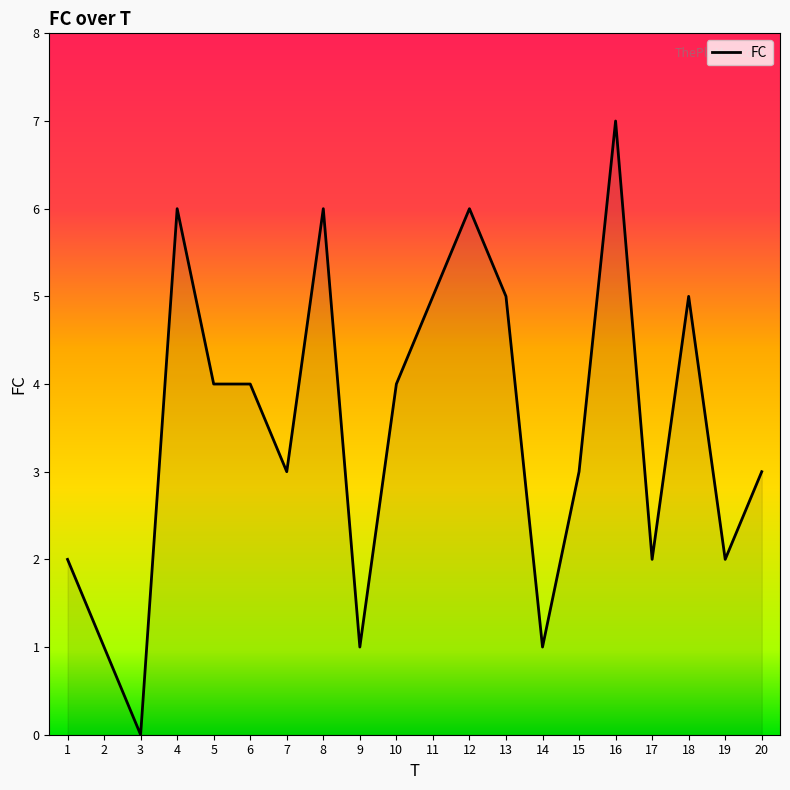

Is it true that the value at 14 is 1?

True